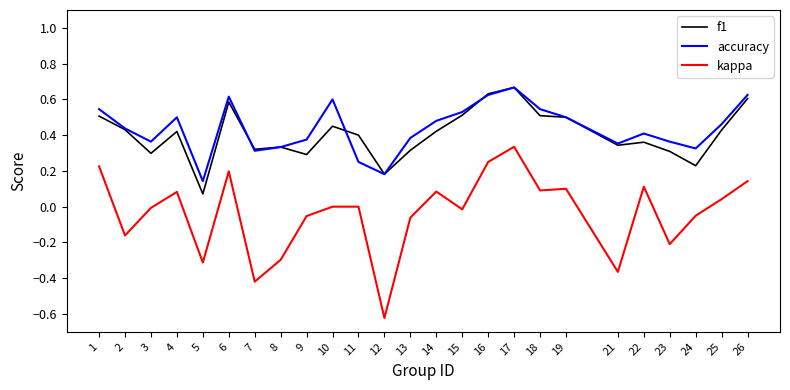

True or false: f1 and kappa cross at least once.

False